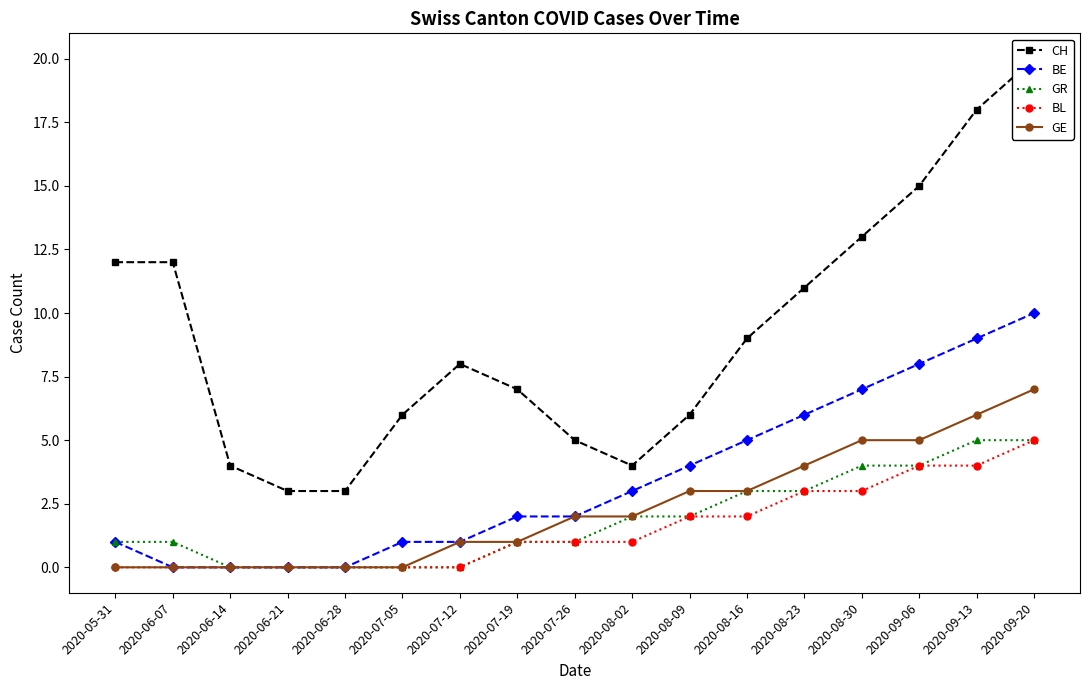

What is the maximum value shown in the chart?

20